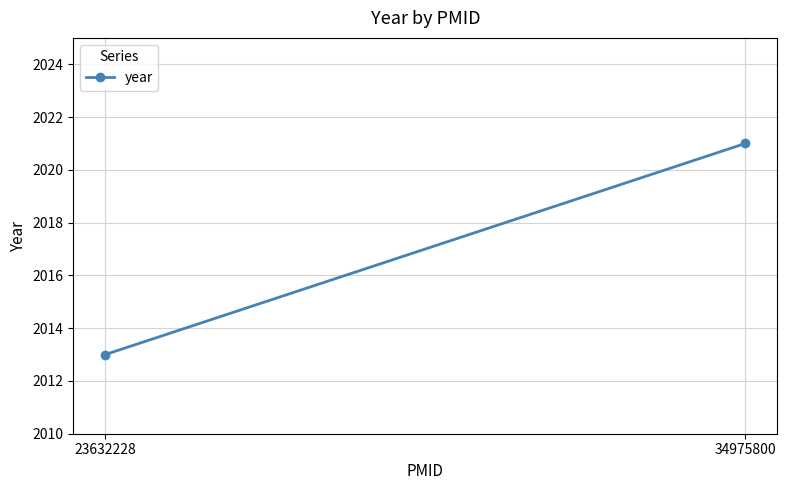

What is the difference between the maximum and minimum values?

8